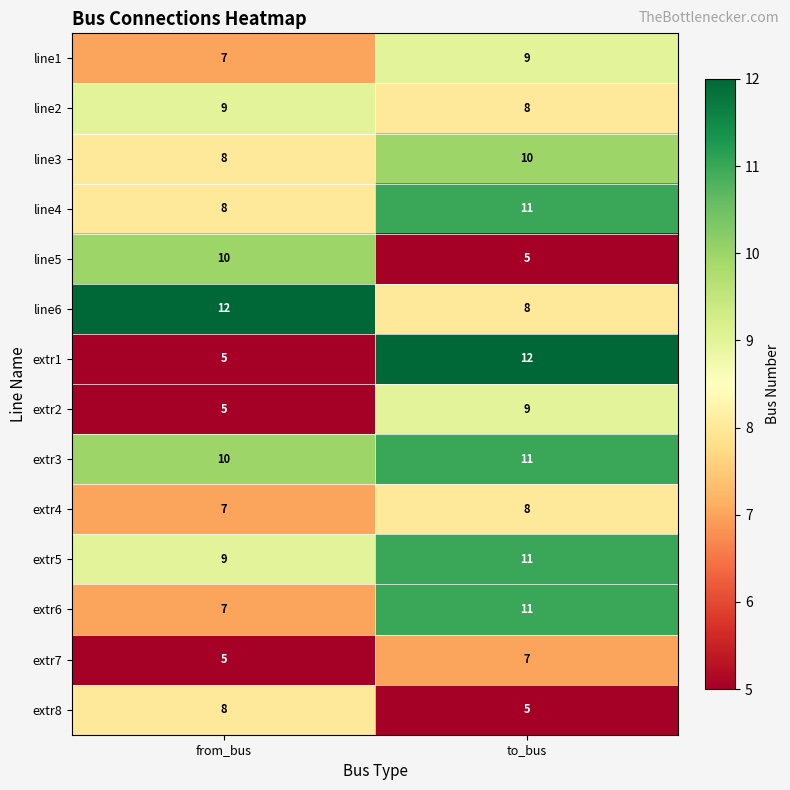

Where is extr7 nearest to the value 6?

from_bus